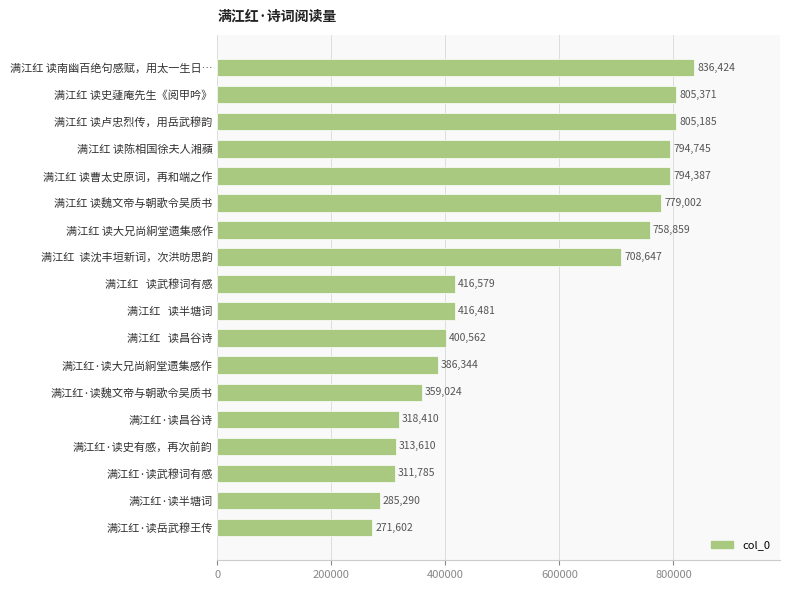

How many bars are there in total?

18